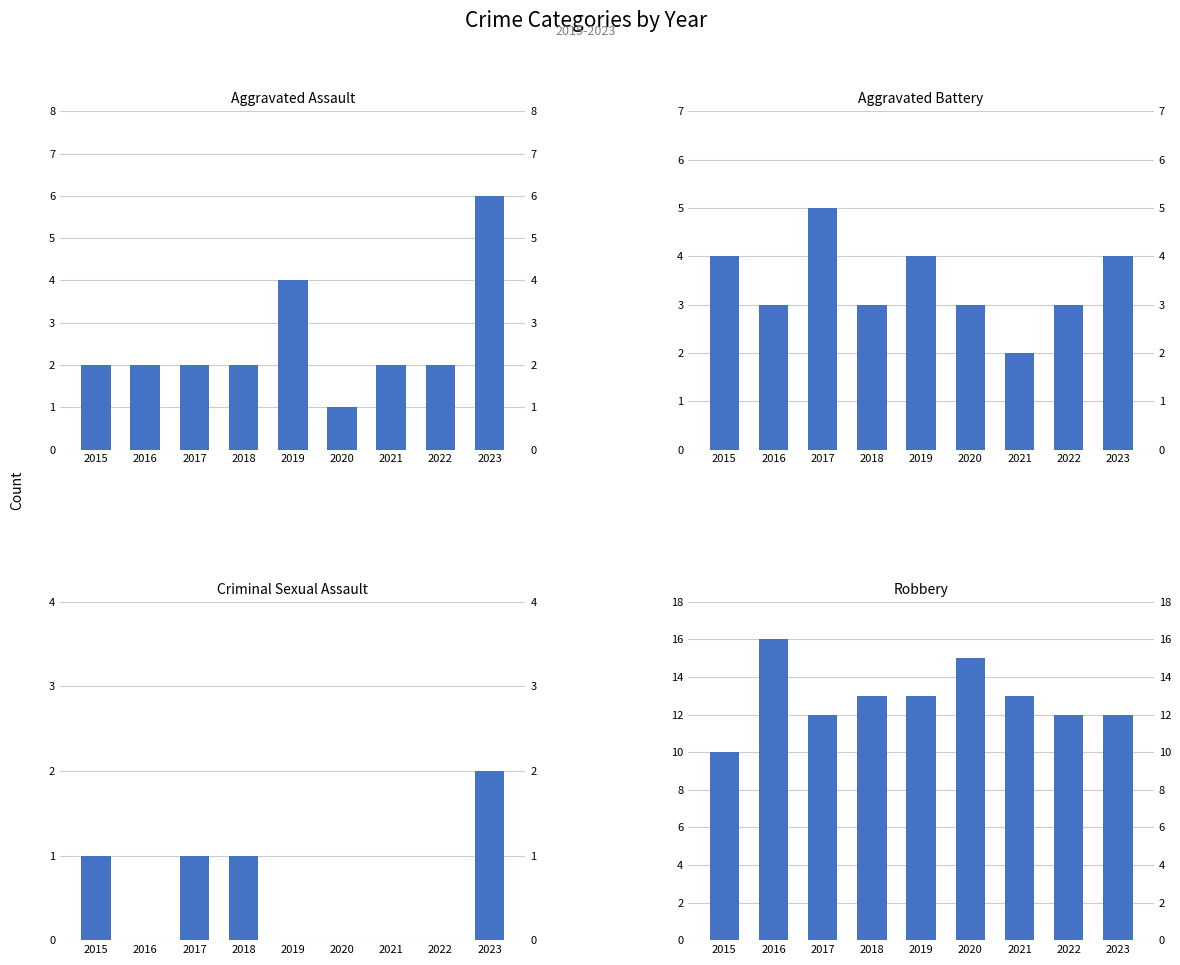

Reading left to right, extract all data points from this chart.

Aggravated Assault: 2015=2	2016=2	2017=2	2018=2	2019=4	2020=1	2021=2	2022=2	2023=6
Aggravated Battery: 2015=4	2016=3	2017=5	2018=3	2019=4	2020=3	2021=2	2022=3	2023=4
Criminal Sexual Assault: 2015=1	2016=0	2017=1	2018=1	2019=0	2020=0	2021=0	2022=0	2023=2
Robbery: 2015=10	2016=16	2017=12	2018=13	2019=13	2020=15	2021=13	2022=12	2023=12